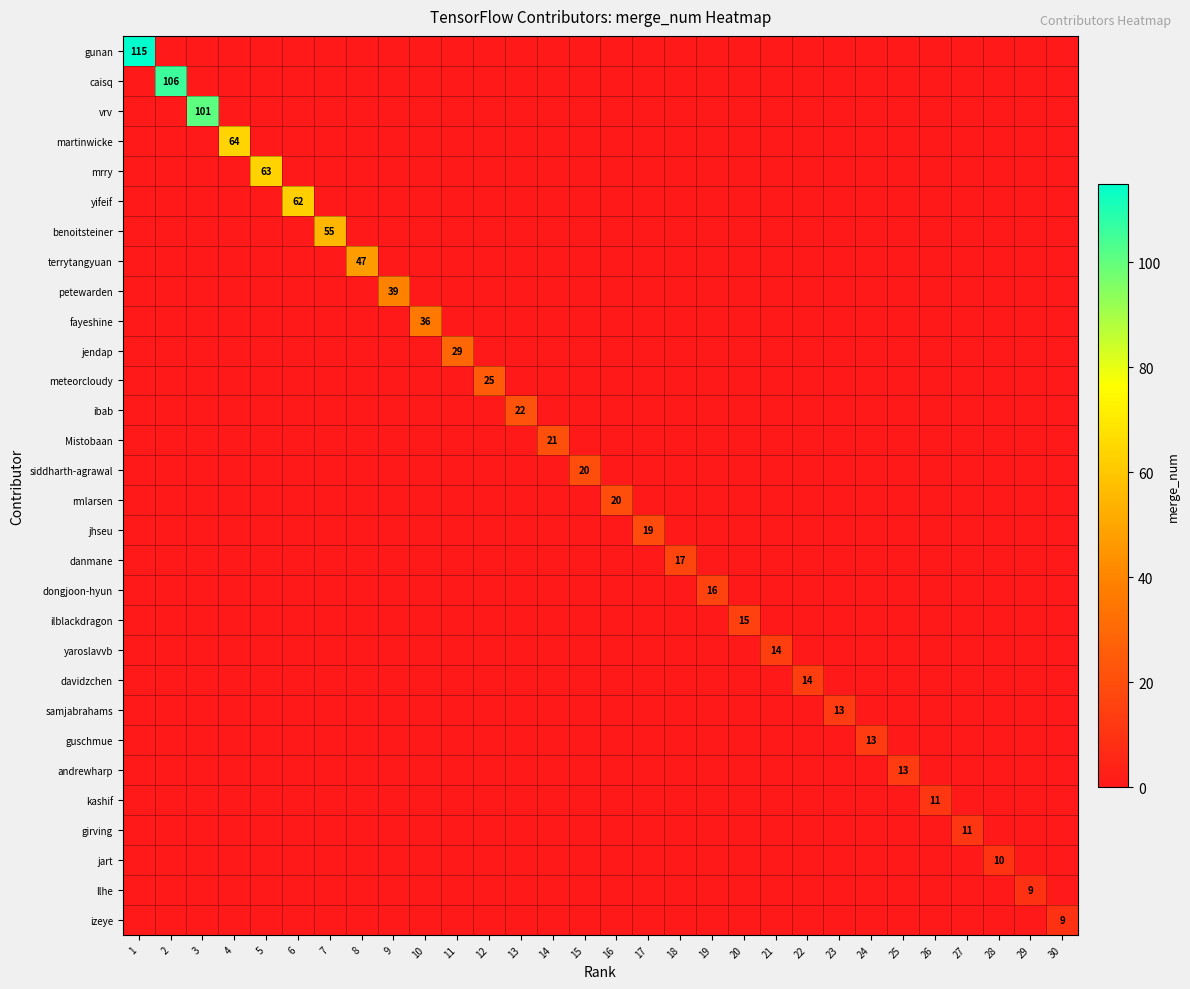

List the series in order of their peak value, lowest first.

llhe, izeye, jart, kashif, girving, samjabrahams, guschmue, andrewharp, yaroslavvb, davidzchen, ilblackdragon, dongjoon-hyun, danmane, jhseu, siddharth-agrawal, rmlarsen, Mistobaan, ibab, meteorcloudy, jendap, fayeshine, petewarden, terrytangyuan, benoitsteiner, yifeif, mrry, martinwicke, vrv, caisq, gunan